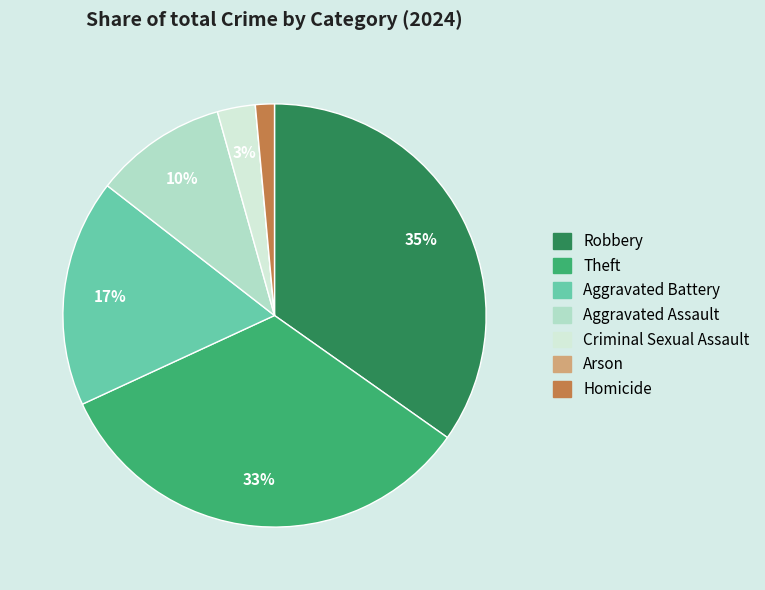

The Robbery slice represents 35% of the pie. True or false?

True